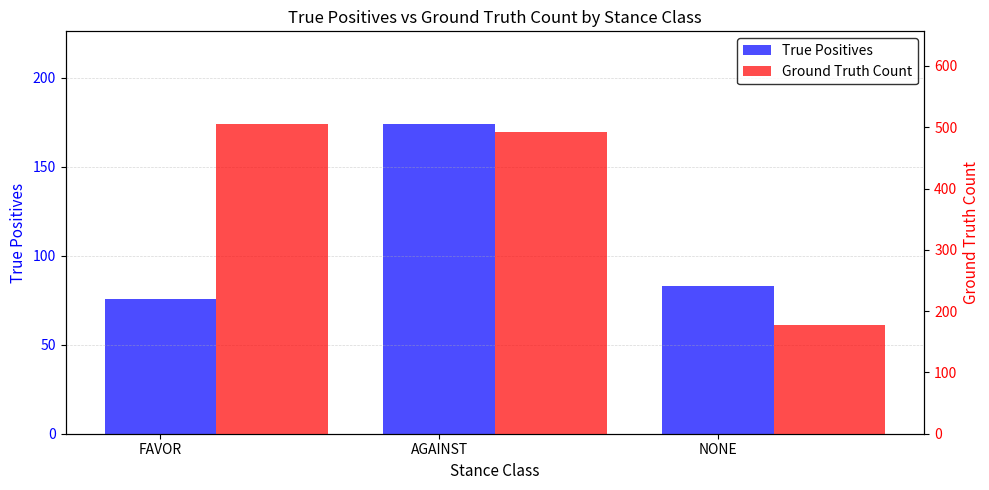

At which label is Ground Truth Count closest to 341?

AGAINST